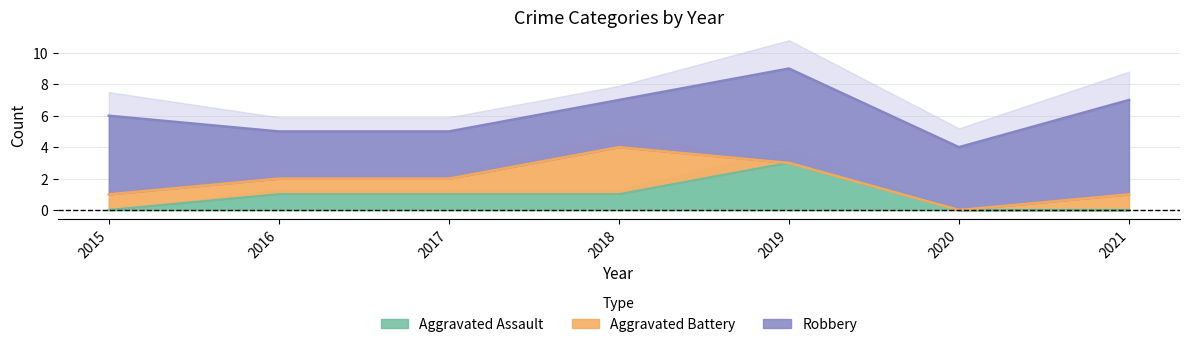

Which series has the widest spread of values?

Aggravated Assault